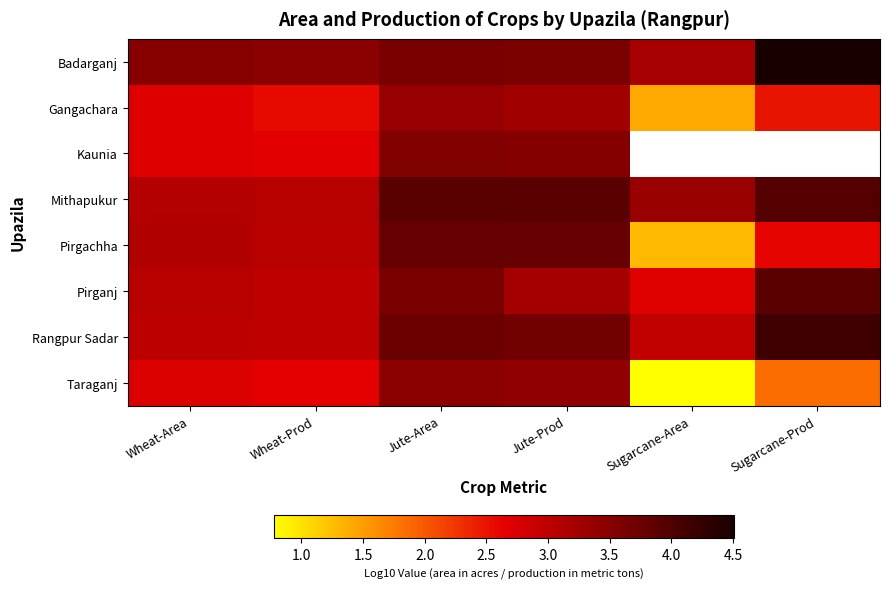

What is the minimum value for Gangachara?

1.4